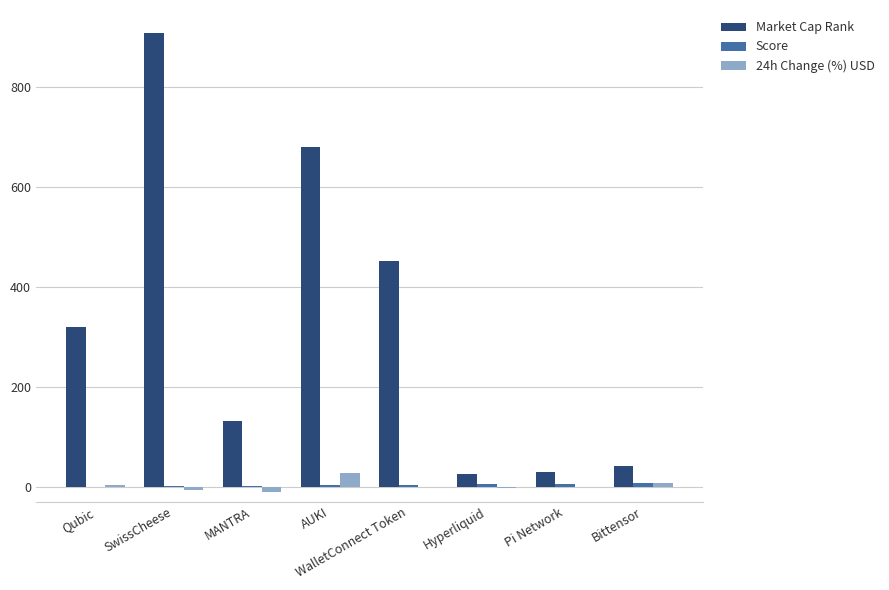

The value of Market Cap Rank at Qubic is 149.7. True or false?

False